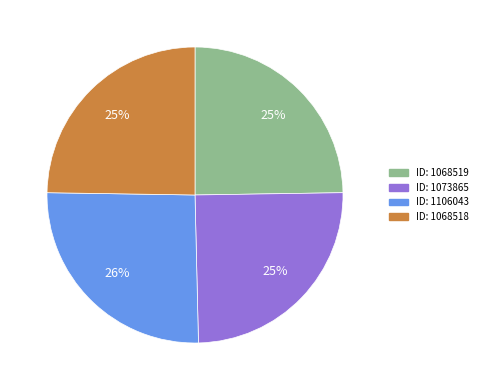

Is there a majority slice in this chart?

No